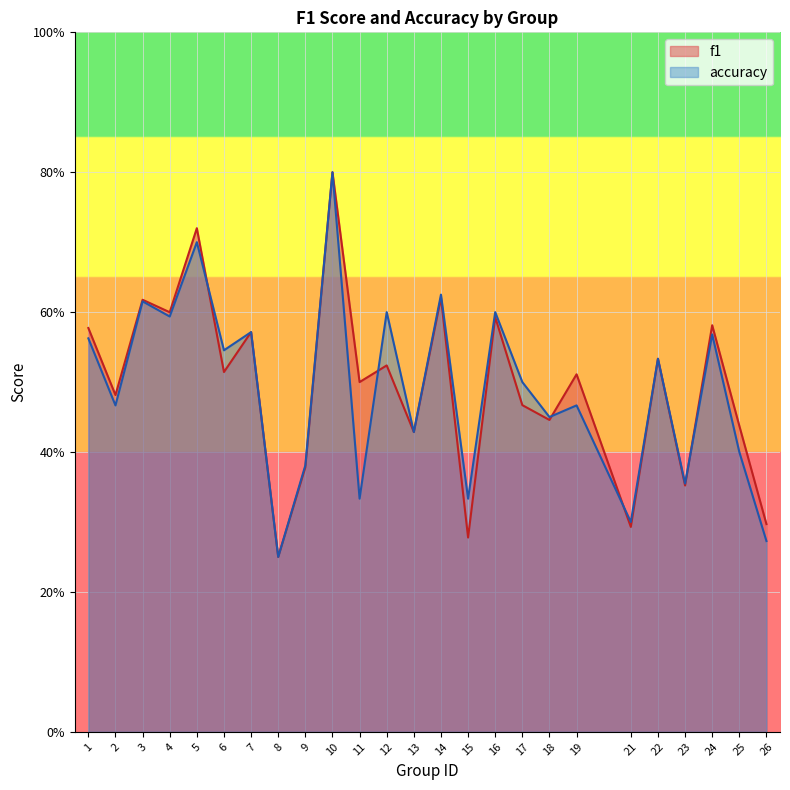

Is the value of accuracy at 3 greater than the value of f1 at 1?

Yes